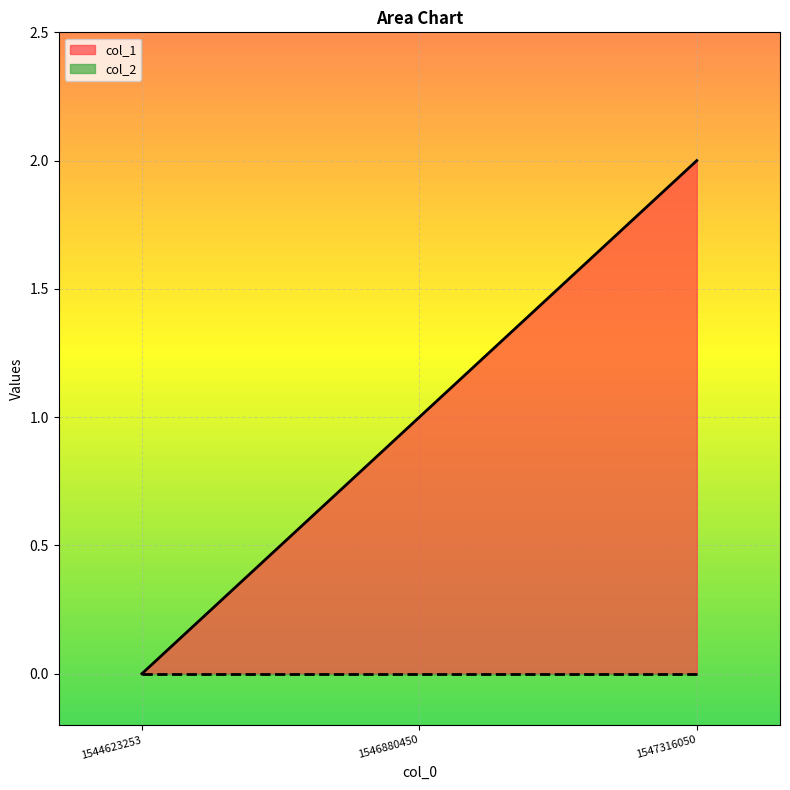

What is the ratio of the value at 1547316050 to the value at 1546880450?

2.0